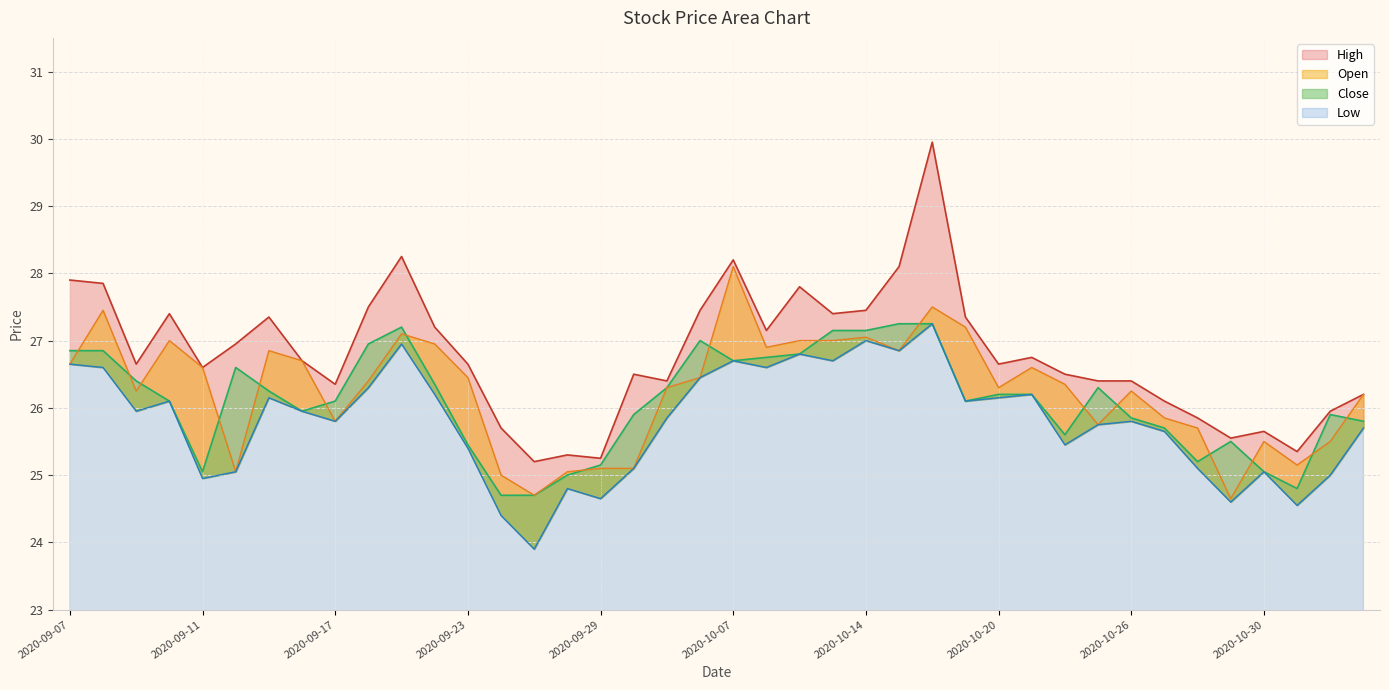

True or false: Close has more than 2 interior local peaks.

True